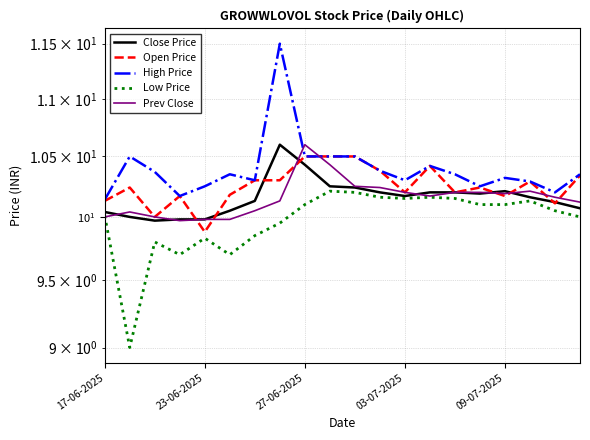

Is this an area chart (filled region under the line)?

No